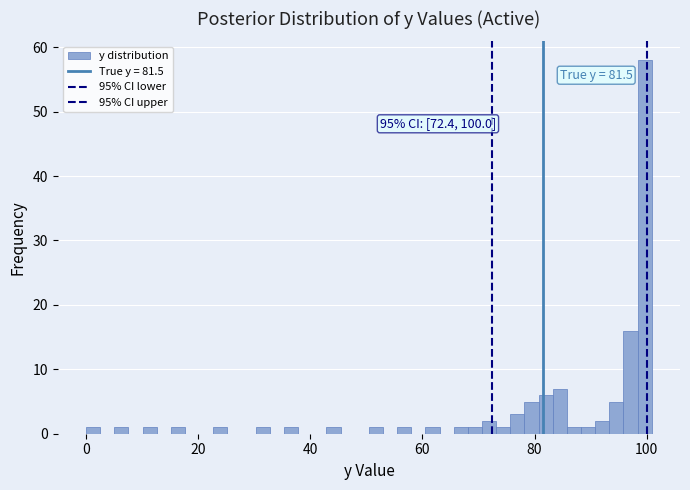

Read against the x-axis, roughly where is the centre of the tallest bar?

100